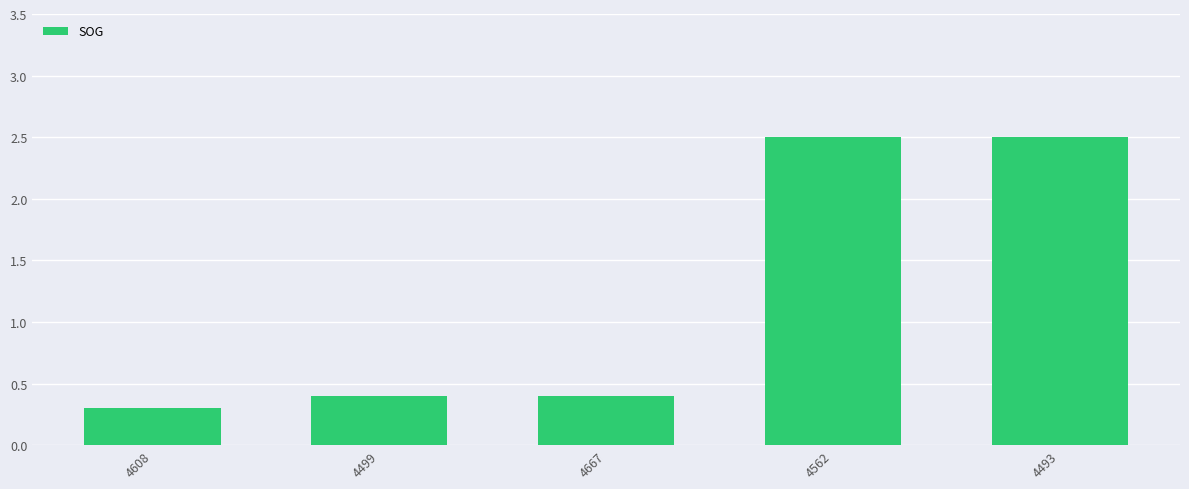

Reading right to left, transcribe all the data shown in this chart.

4493=2.5	4562=2.5	4667=0.4	4499=0.4	4608=0.3